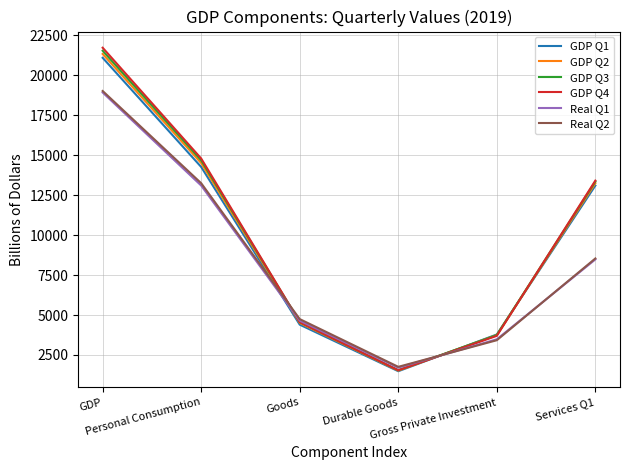

How many lines are shown in the chart?

6